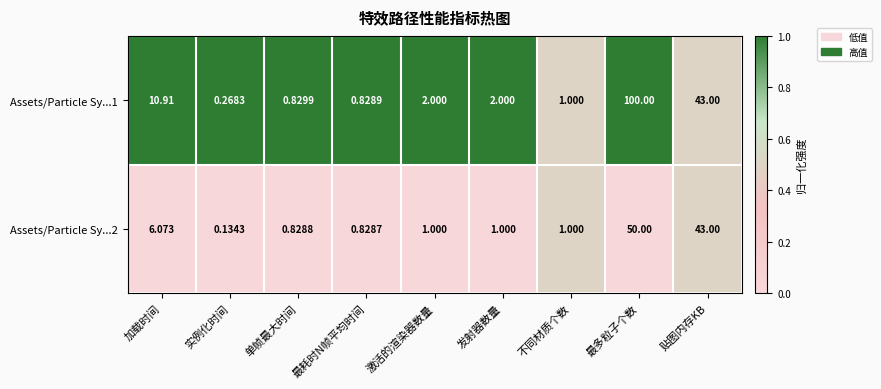

Which category has the highest value in the Assets/Particle Sy...2 series?

最多粒子个数